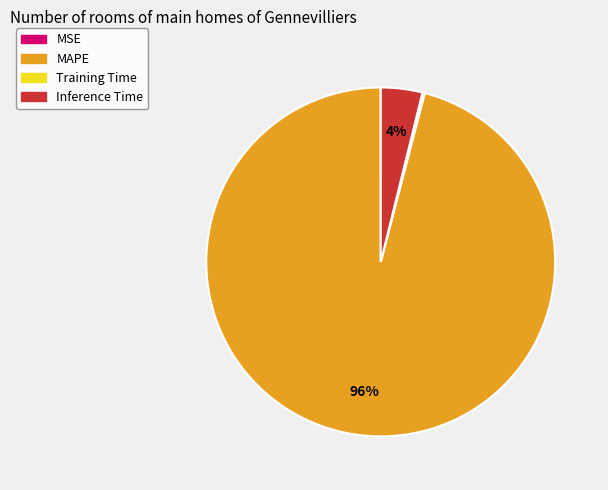

Is it true that MAPE is 96% of the pie?

True